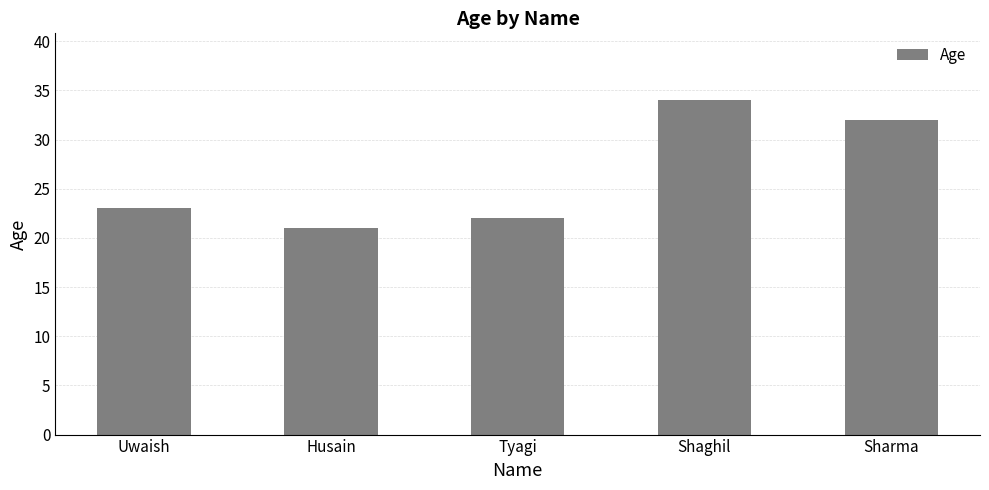

Between Husain and Shaghil, which is larger?

Shaghil